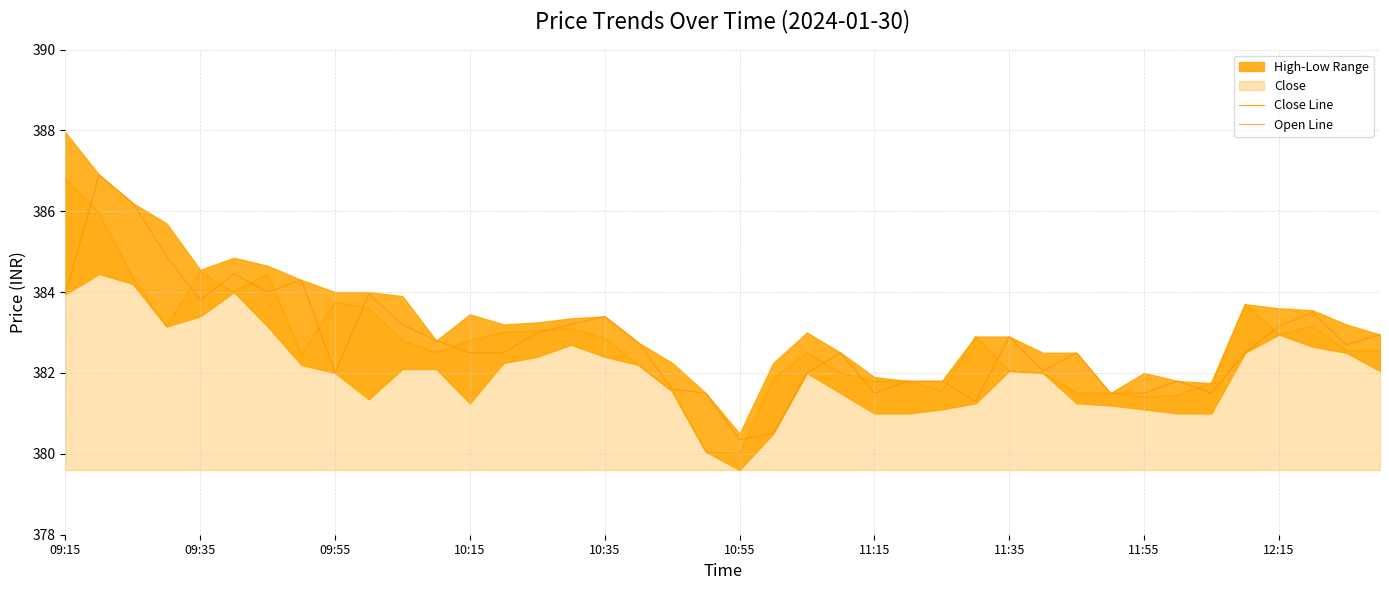

Reading right to left, extract all data points from this chart.

Close Line: 382.6	382.6	383.1	382.9	383.7	381.8	381.4	381.4	381.5	381.5	382.0	382.1	382.9	381.6	381.8	381.8	382.0	382.5	381.9	380.0	380.1	381.6	382.2	382.9	383.1	383.1	383.0	382.8	382.5	382.8	383.6	383.8	382.4	384.4	384.0	384.5	383.1	384.4	385.9	386.8
Open Line: 382.9	382.7	383.5	383.1	382.5	381.5	381.8	381.5	381.5	382.5	382.1	382.9	381.3	381.8	381.8	381.5	382.5	382.0	380.5	380.4	381.5	381.6	382.8	383.4	383.2	383.0	382.5	382.5	382.8	383.2	383.9	382.0	384.3	384.0	384.4	383.8	384.9	386.2	386.9	383.9